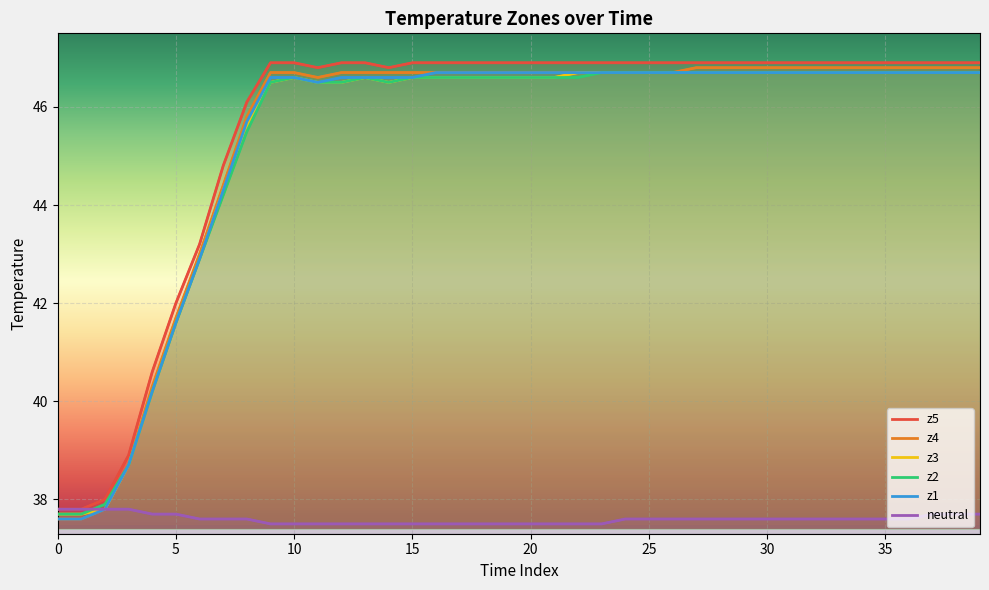

Which series has the largest total across all categories?

z5